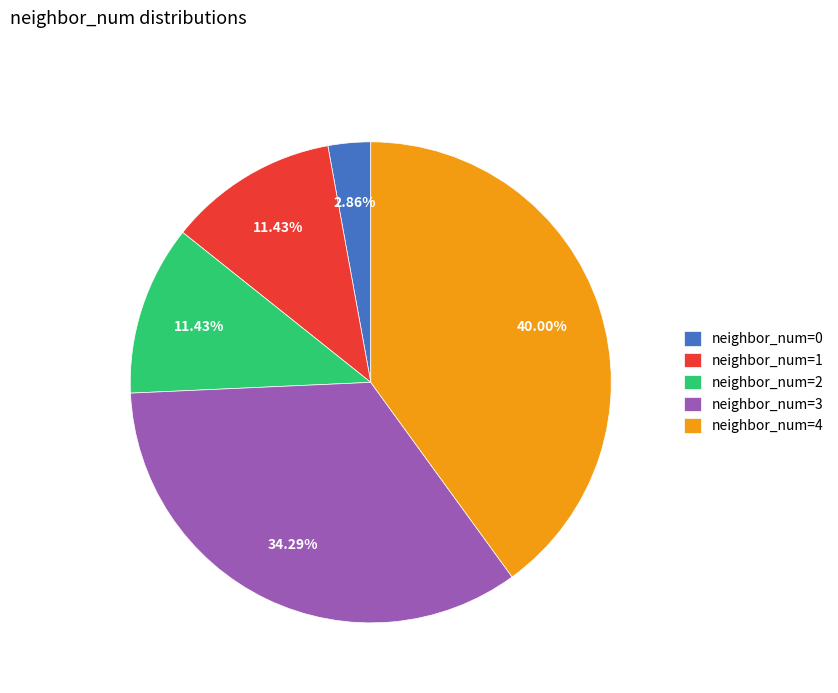

What is the ratio of the value at neighbor_num=1 to the value at neighbor_num=4?

0.3